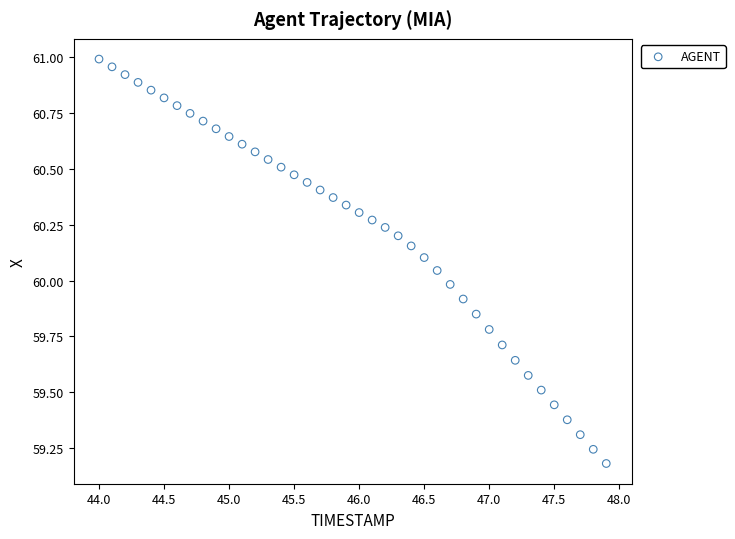

What is the range of X values (max minus min)?

3.9